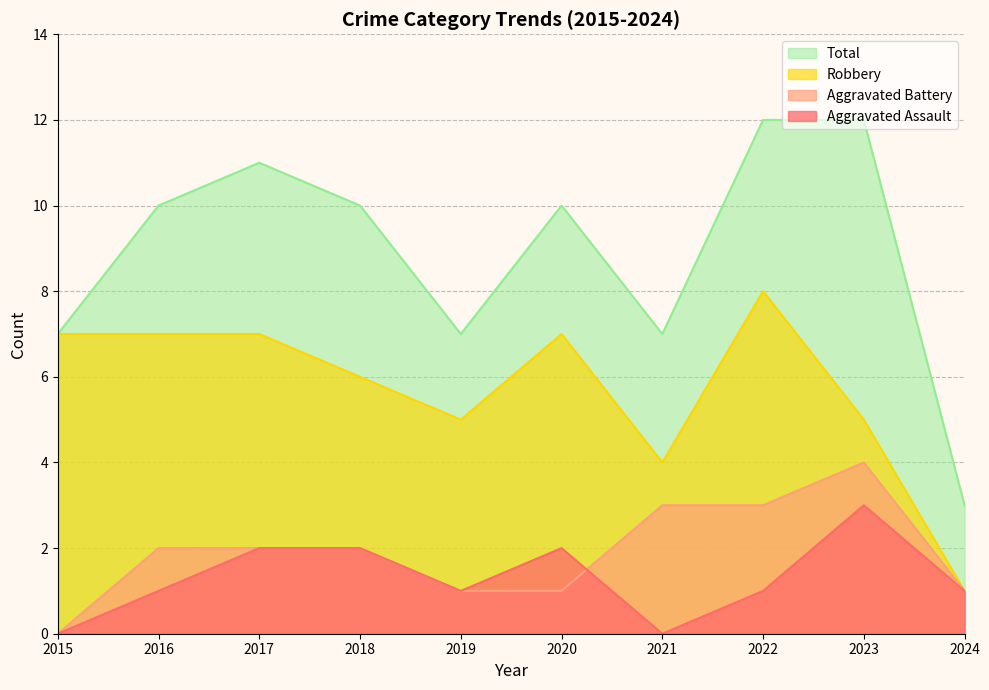

How many distinct data groups are displayed?

4